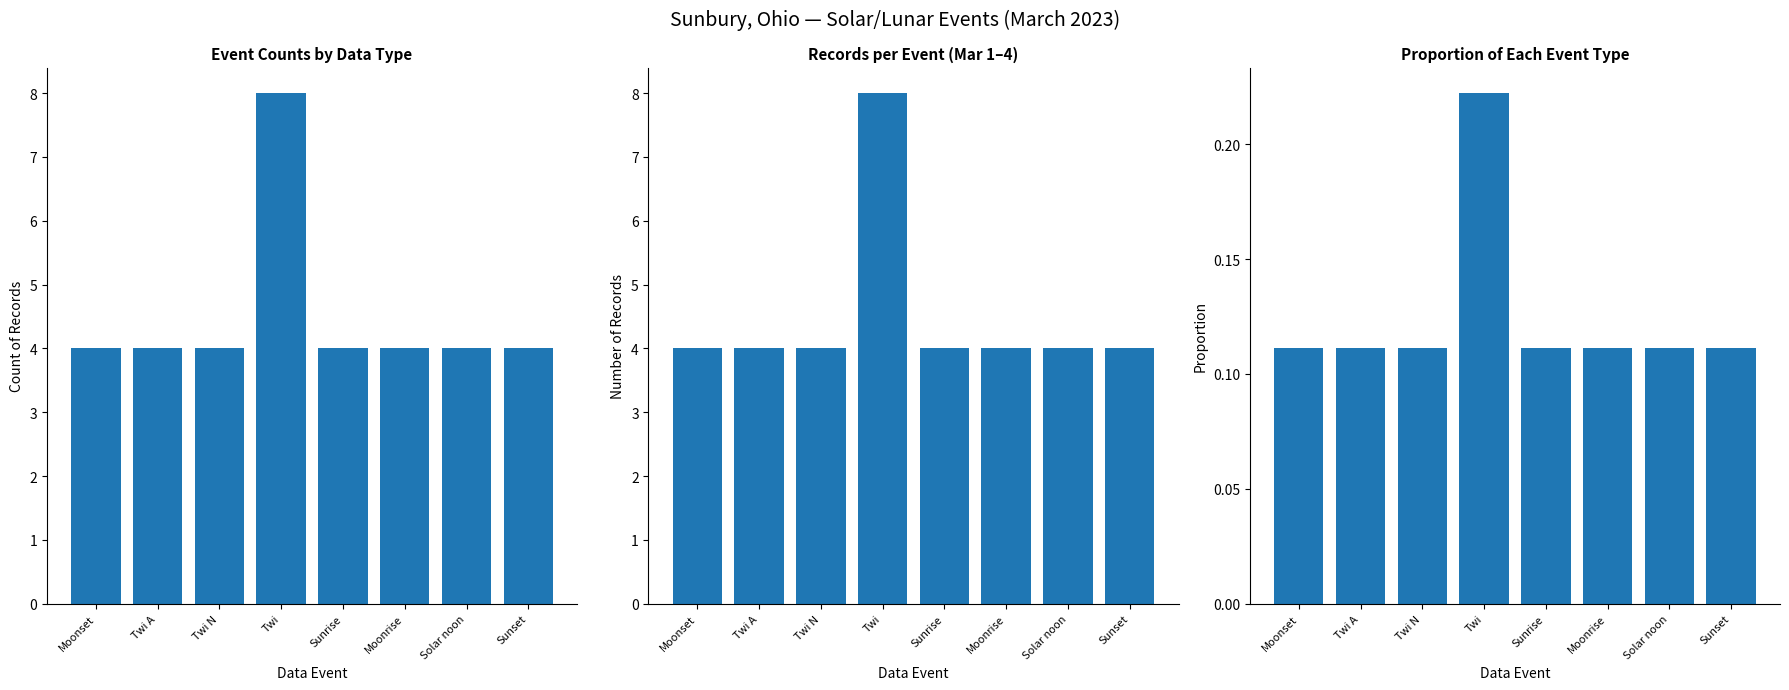

What are all the series names shown in the legend?

Event Count, Records, Proportion